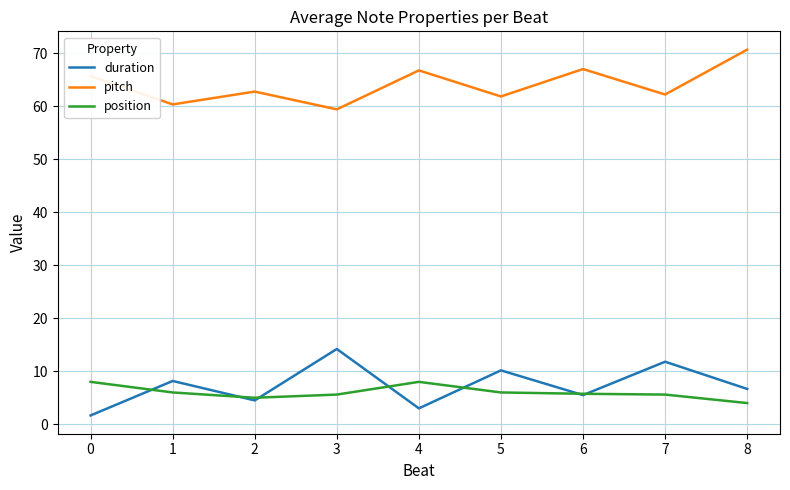

What is the difference between the pitch values at 2 and 4?

4.0